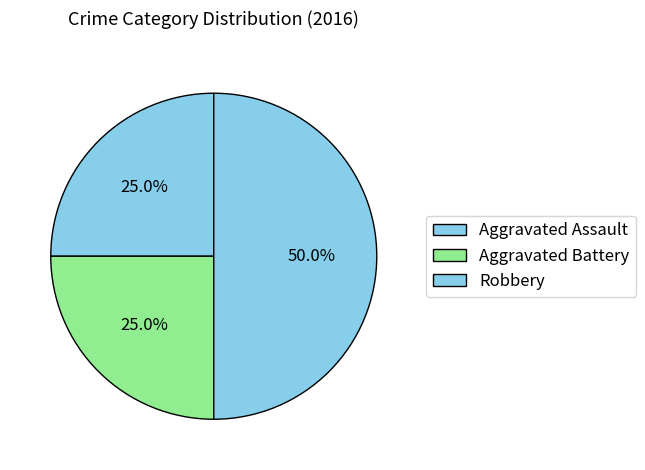

How many segments does this pie chart have?

3